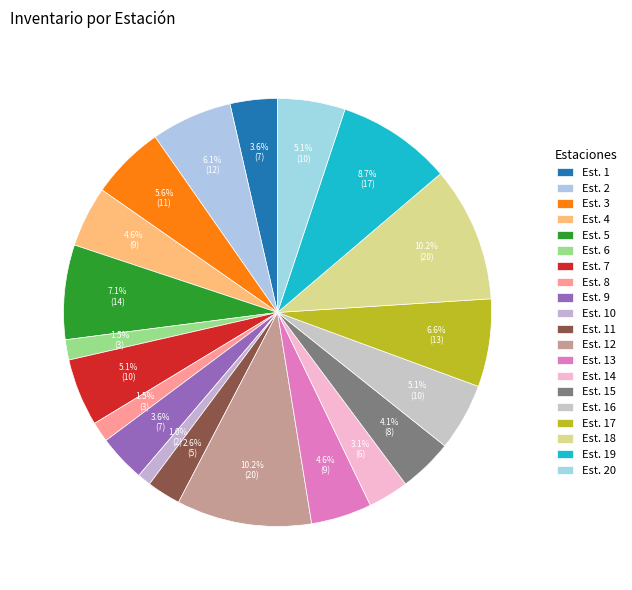

What percentage is the Est. 3 slice, to the nearest percent?

6%